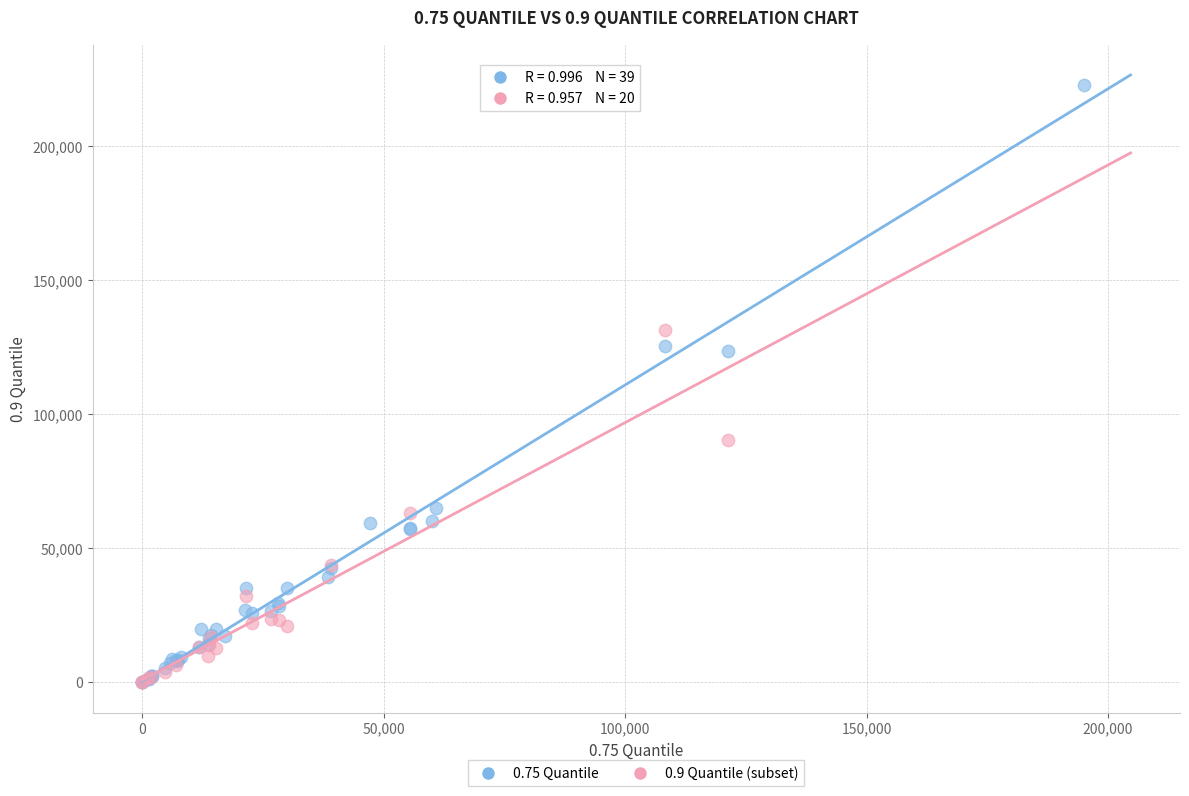

Which series contains the highest Y value?

0.75 Quantile